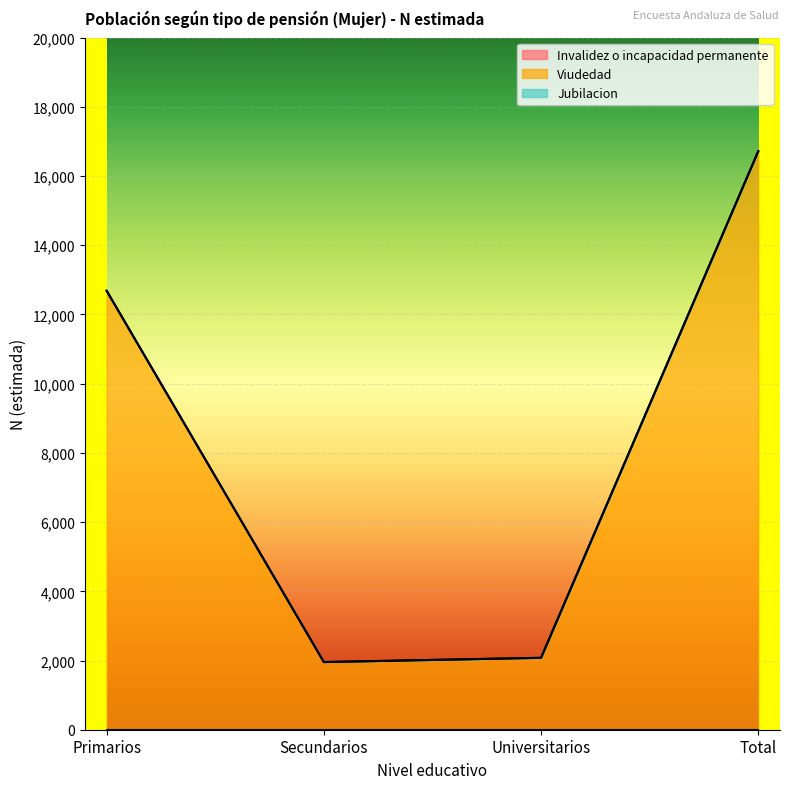

True or false: Invalidez o incapacidad permanente has more than 0 interior local peaks.

False